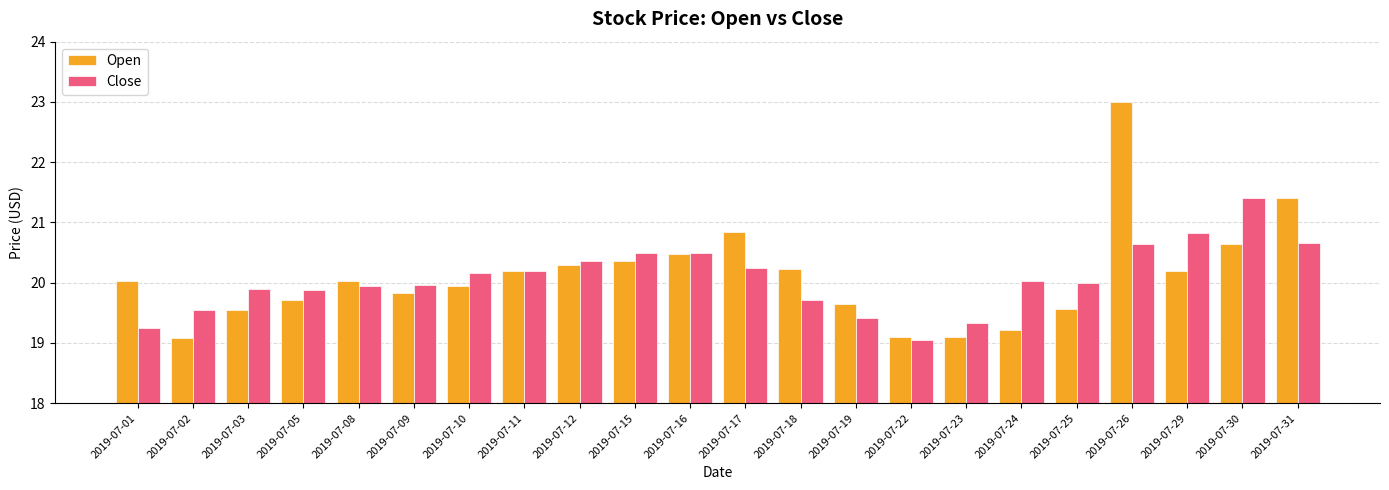

What is the highest value of the Close series?

21.4